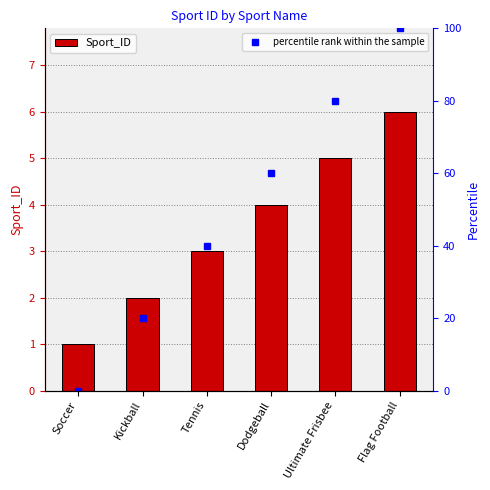

How many groups of bars are there?

6